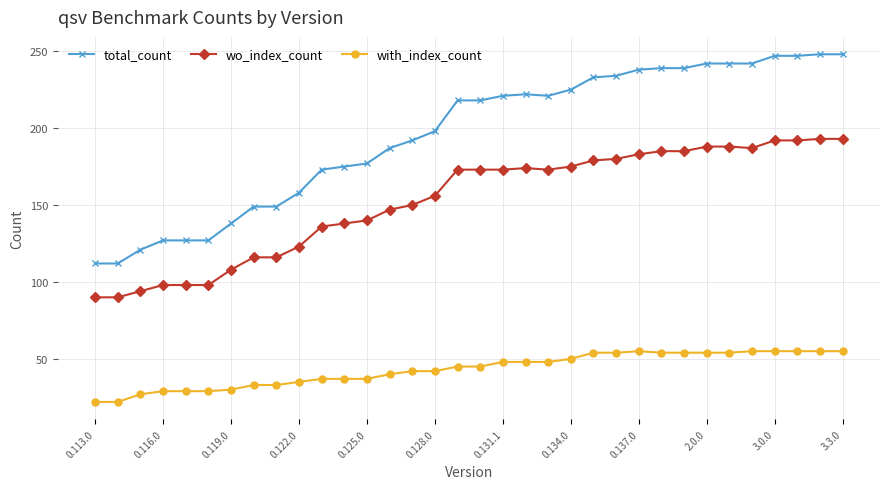

How many distinct data groups are displayed?

3